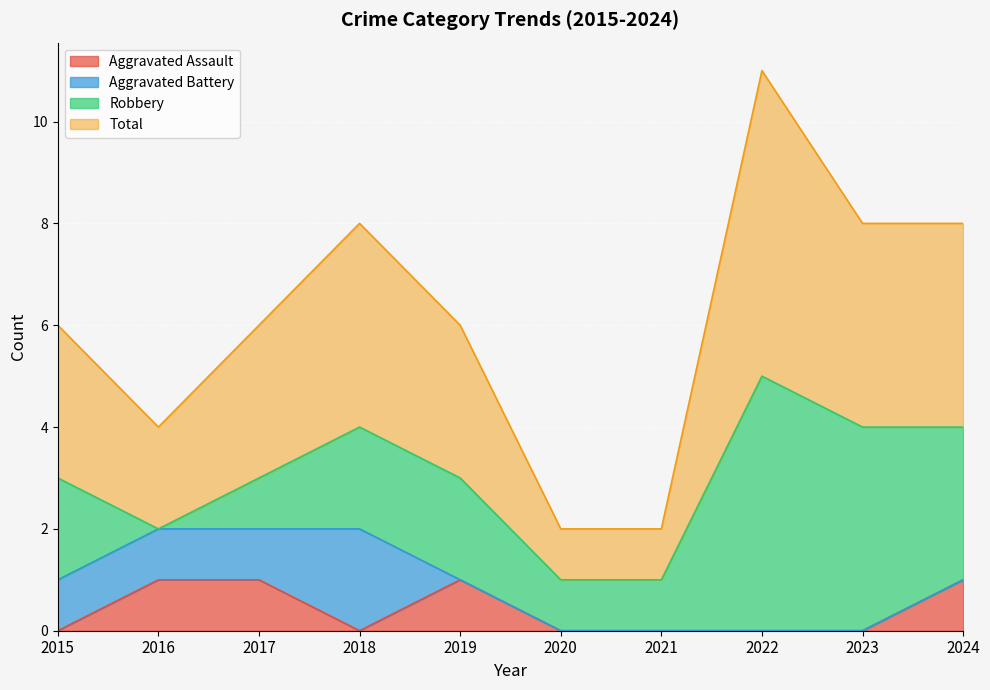

True or false: Total has a value of 8 at 2024.

True